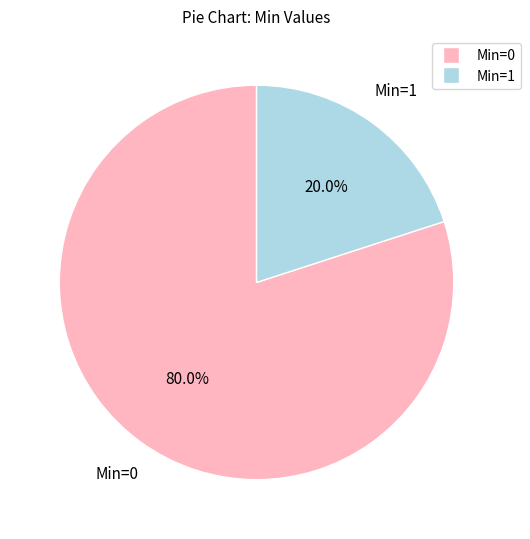

Is there any slice that represents more than half of the pie?

Yes